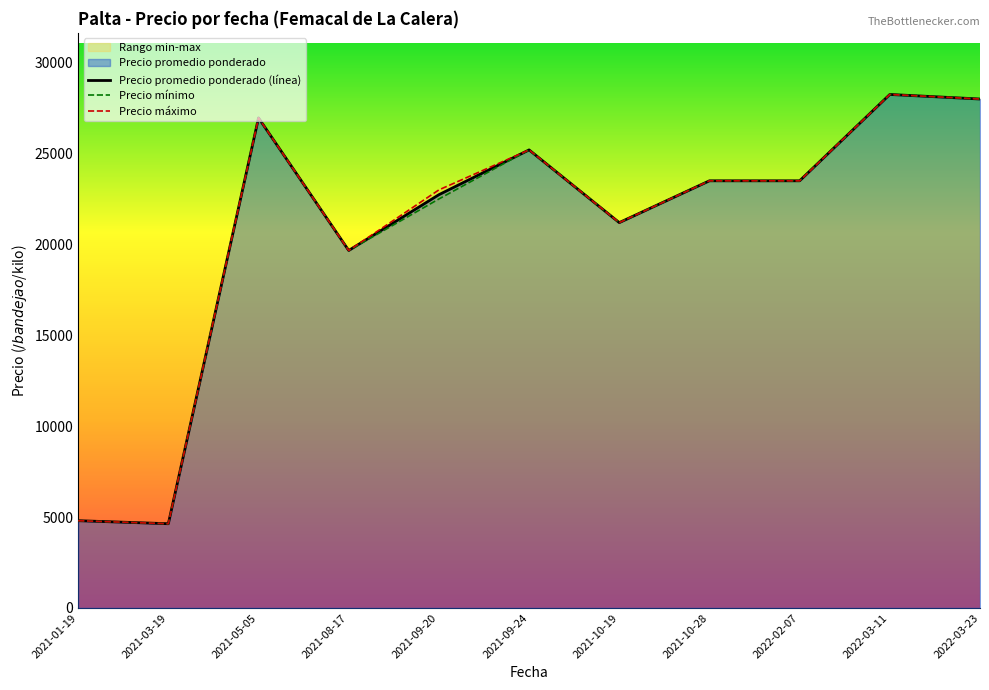

What is the highest value of the Precio promedio ponderado (línea) series?

28250.0